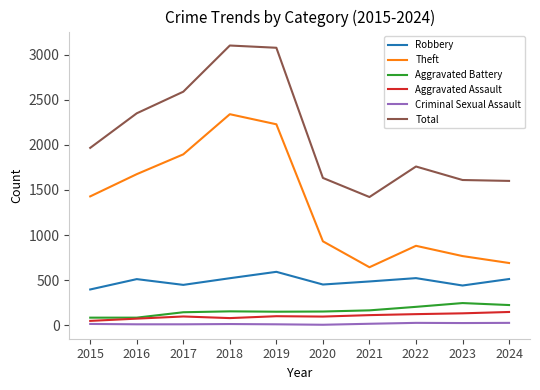

What is the smallest value displayed?

3